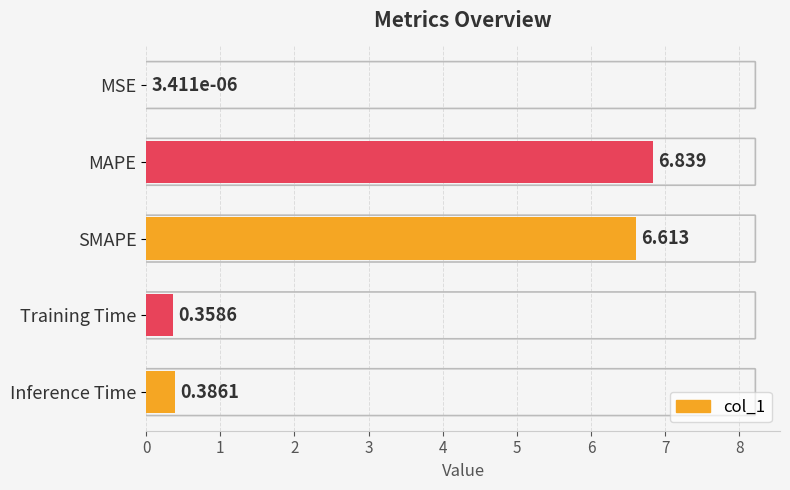

Which has a higher value, Training Time or SMAPE?

SMAPE